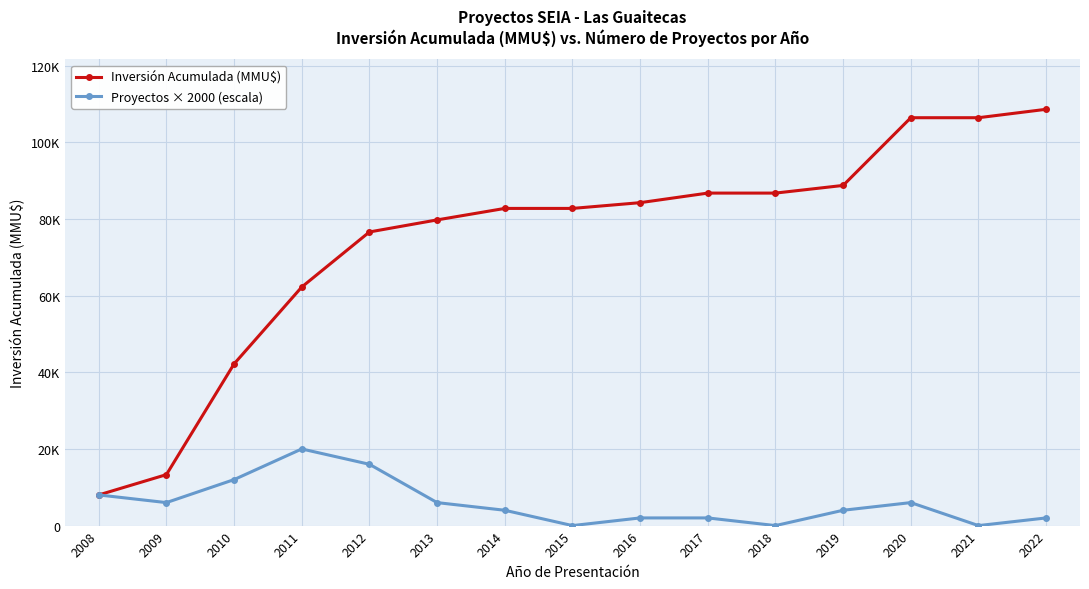

Does the chart display data point markers on the line(s)?

Yes